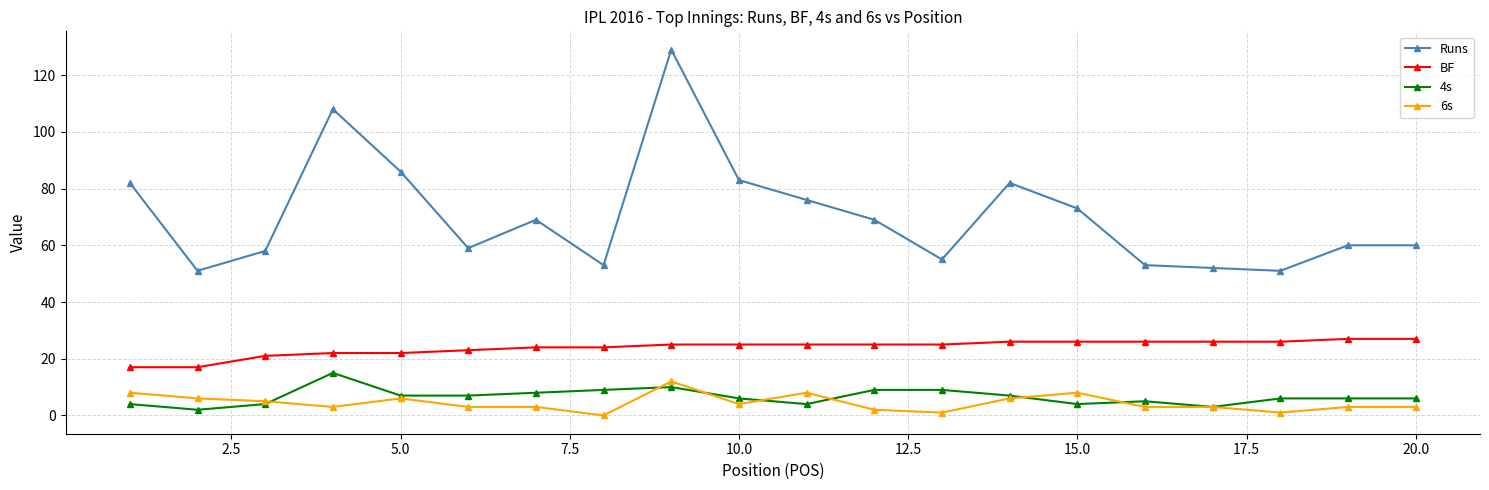

How many lines are shown in the chart?

4